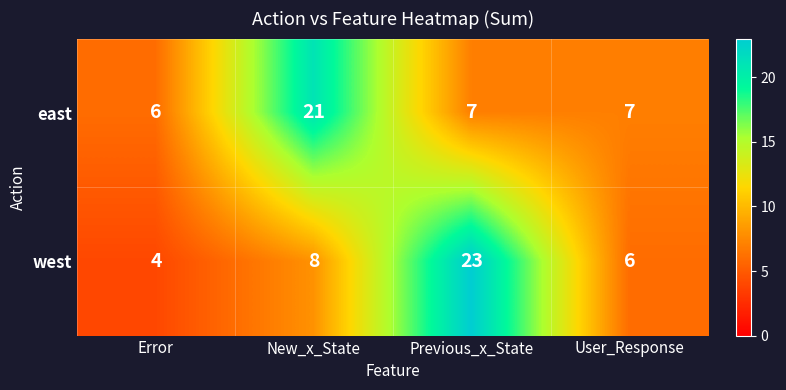

The west series shows 8 at New_x_State. True or false?

True